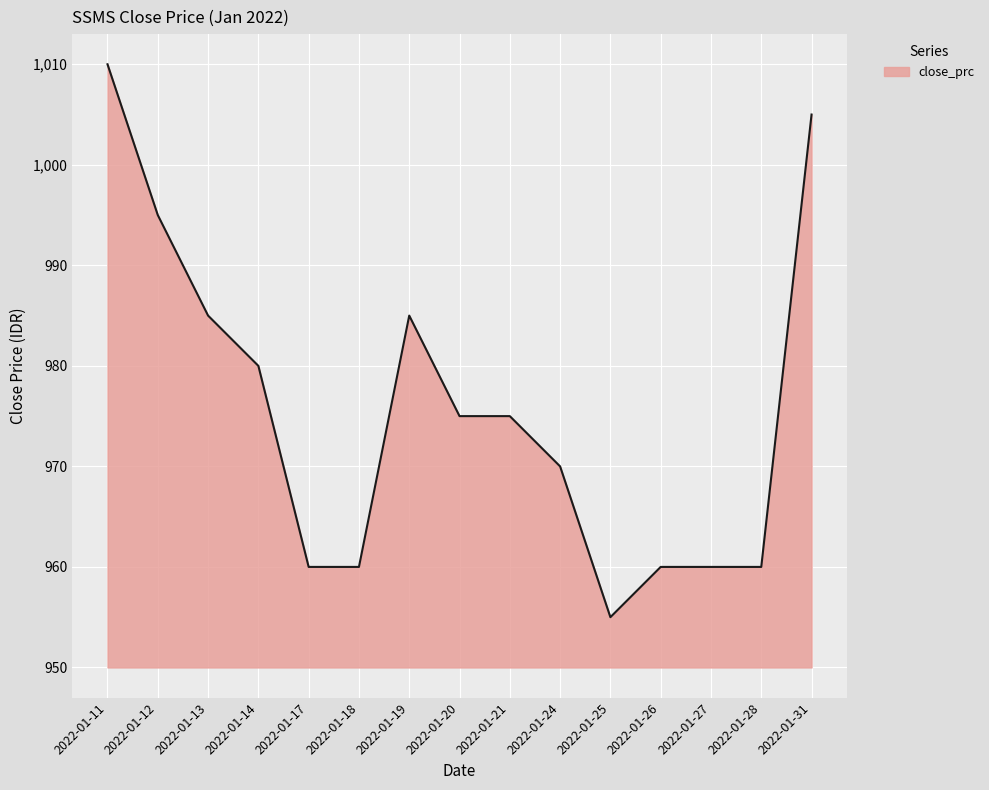

What is the sum of the values at 2022-01-26 and 2022-01-17?

1920